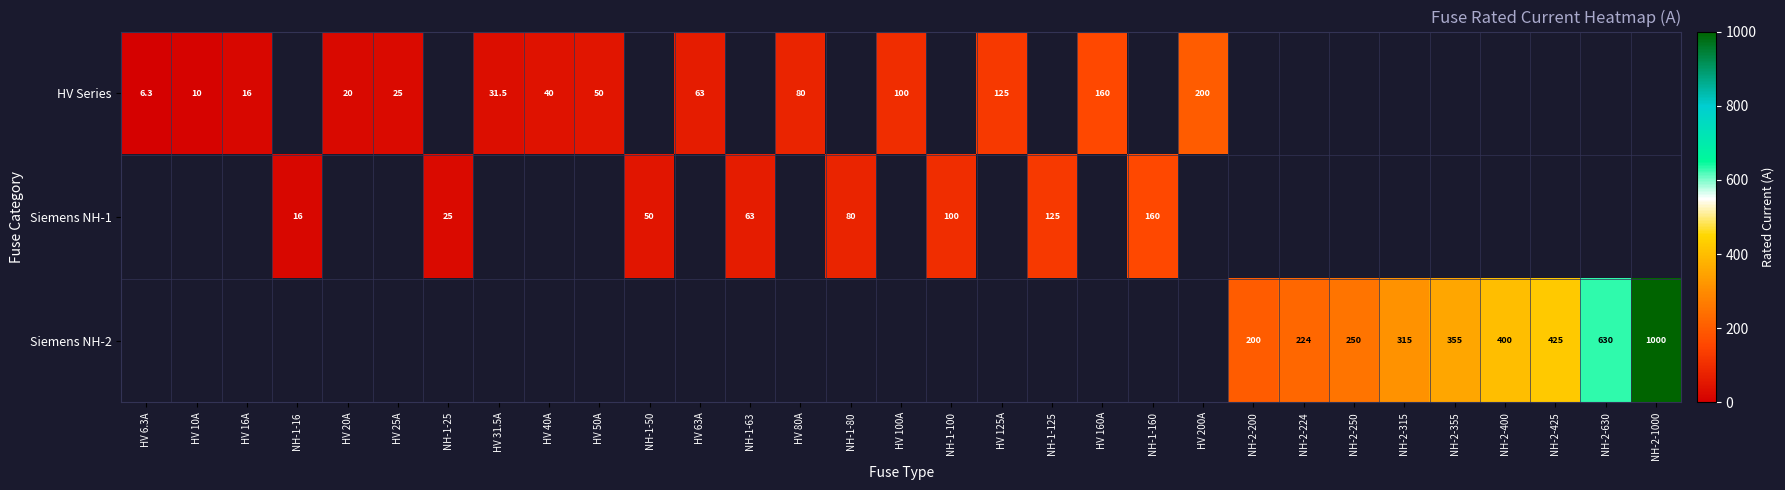

At how many categories does at least one series exceed 544?

2